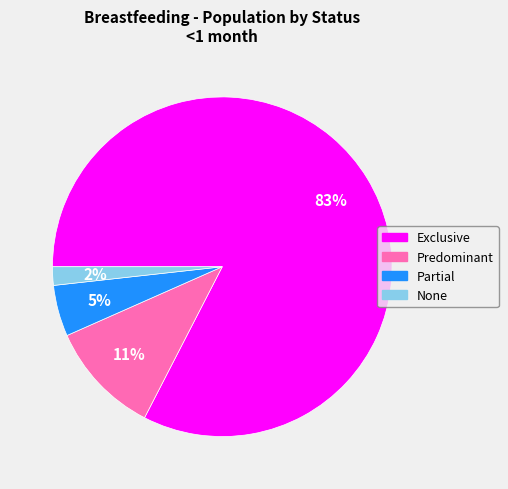

Combined, do None and Predominant account for over 50%?

No